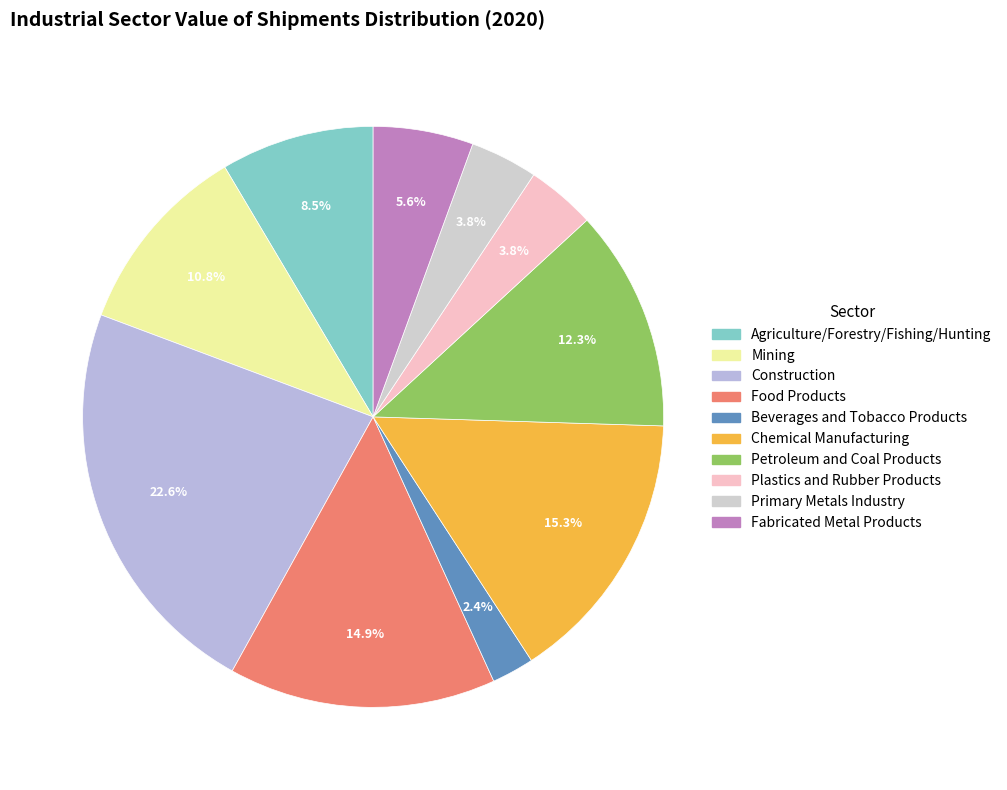

How much of the chart is everything except Fabricated Metal Products?

94.4%